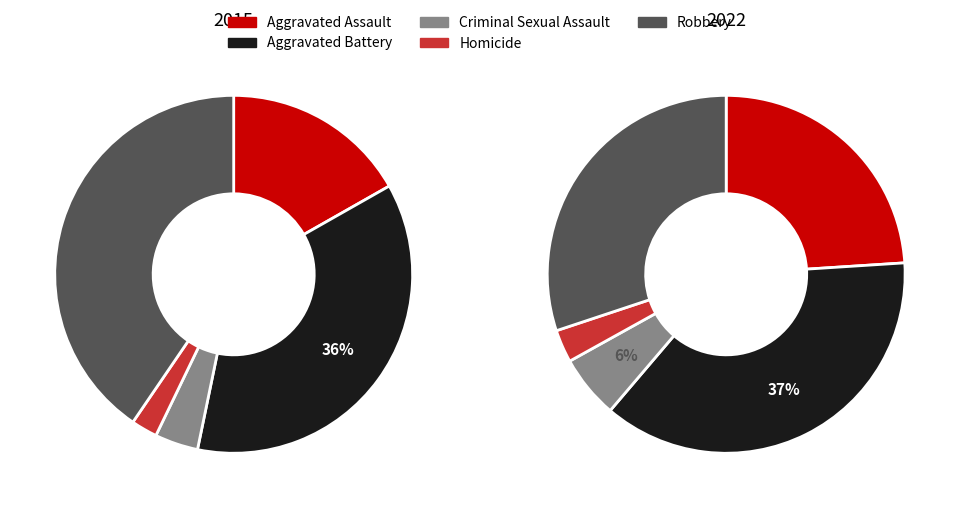

What percentage do Aggravated Battery and Aggravated Assault together represent?

53.2%